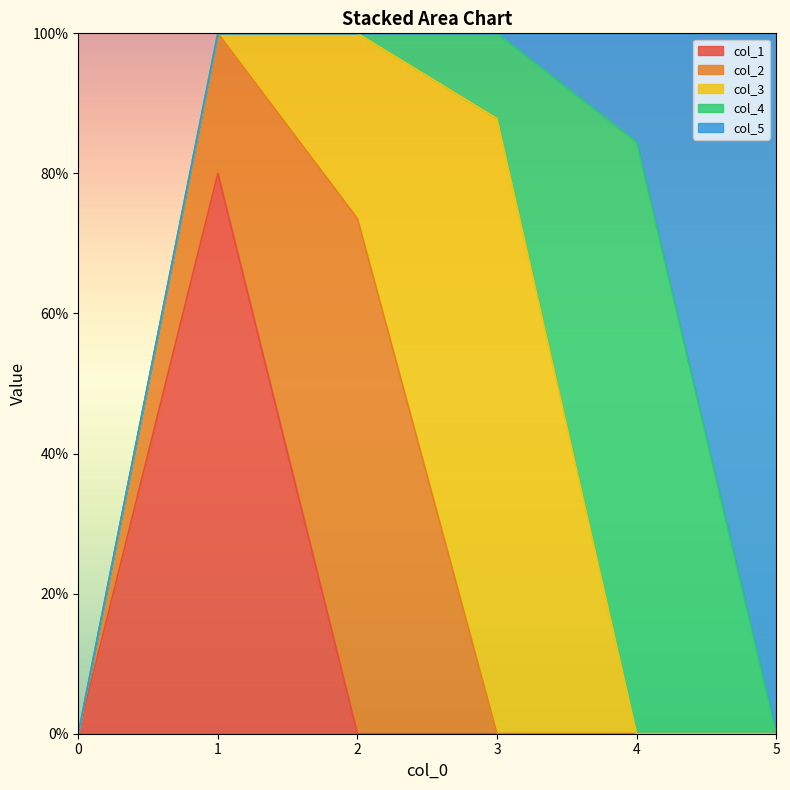

Which series changed the most between 3 and 5?

col_5